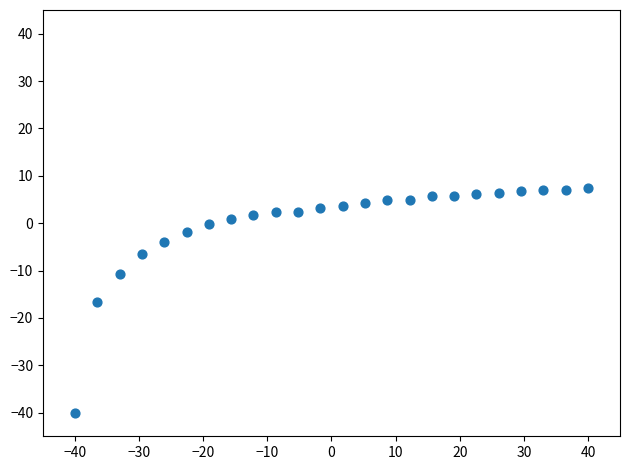

What is the range of X values (max minus min)?

80.0